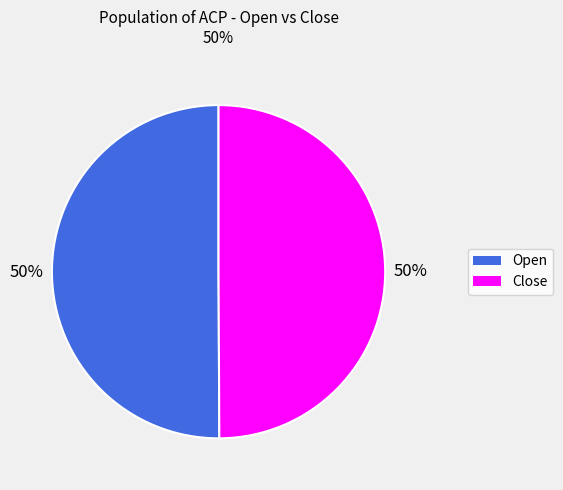

To the nearest percent, what portion does Close represent?

50%